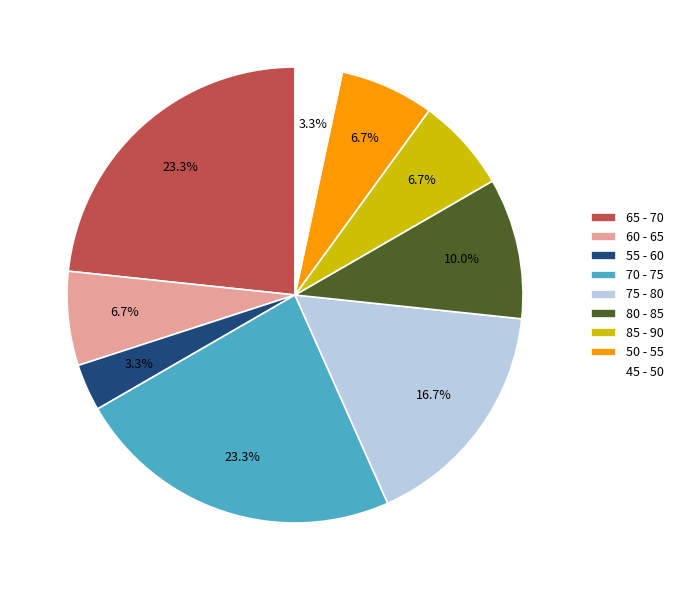

To the nearest percent, what percentage of the pie is 60 - 65?

7%